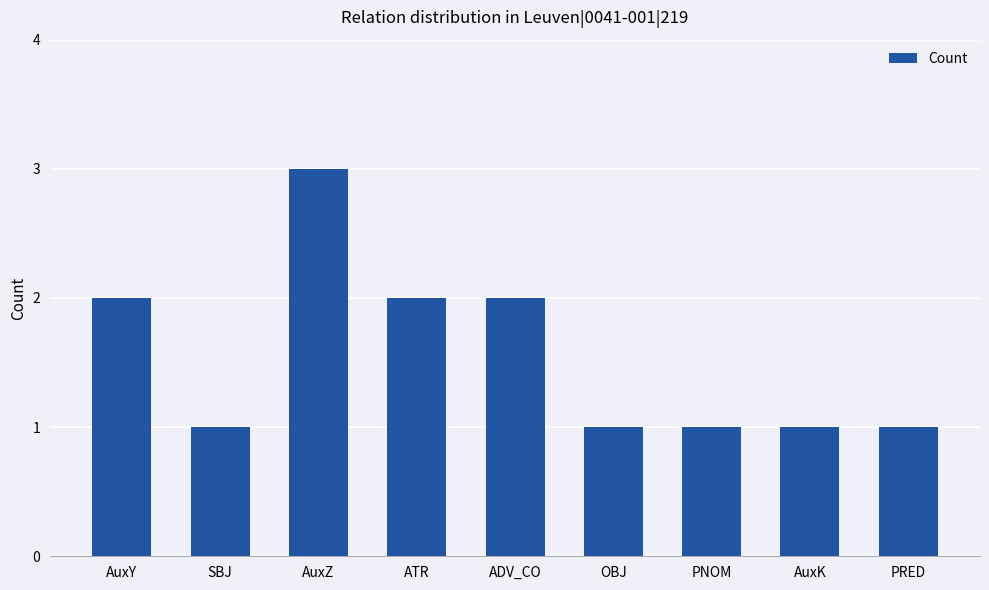

Is it true that the value at AuxZ is 3?

True